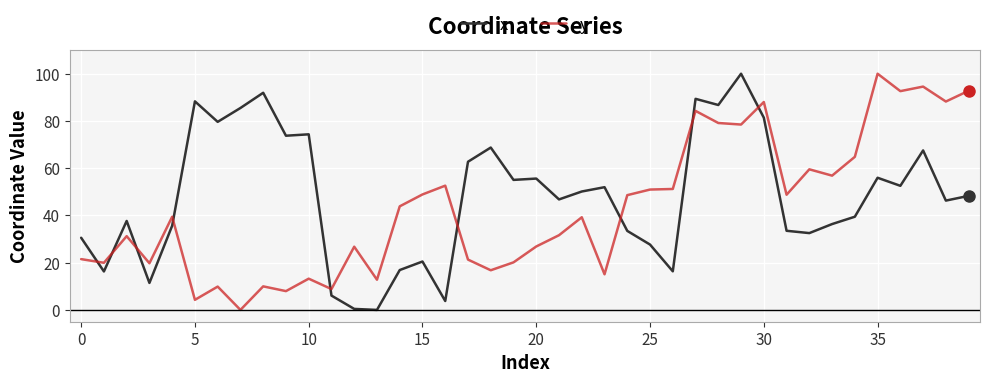

Which series ends up on top after the final intersection of y and x?

y